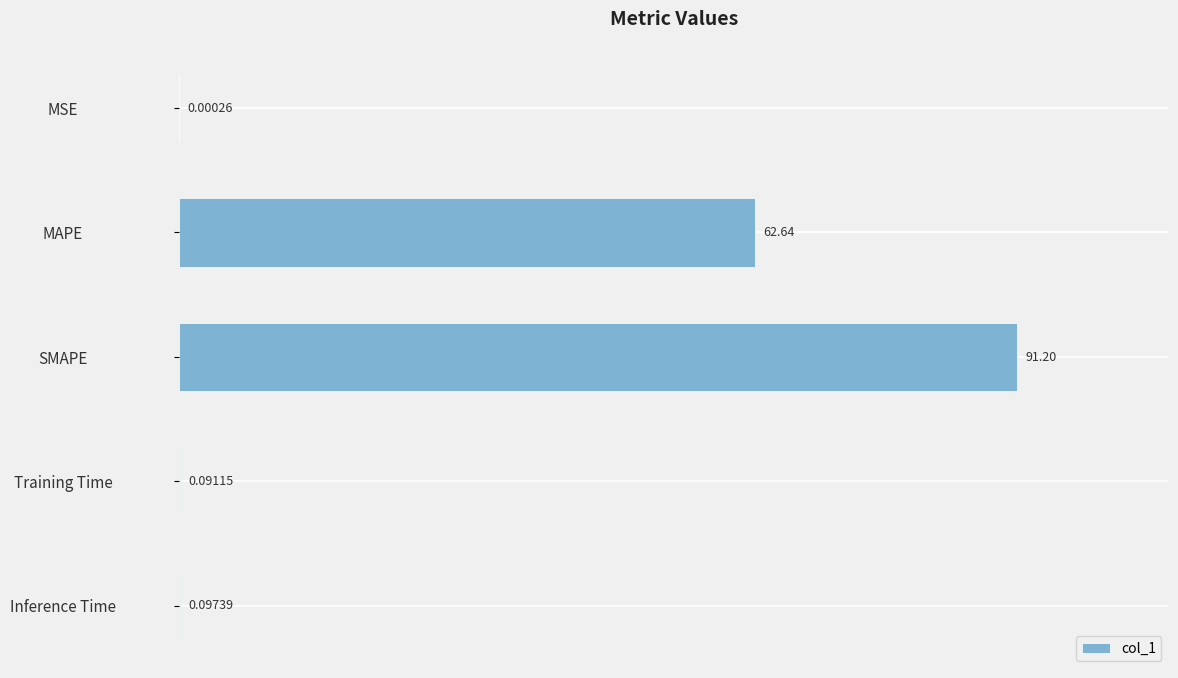

At which label is the value closest to 45?

MAPE